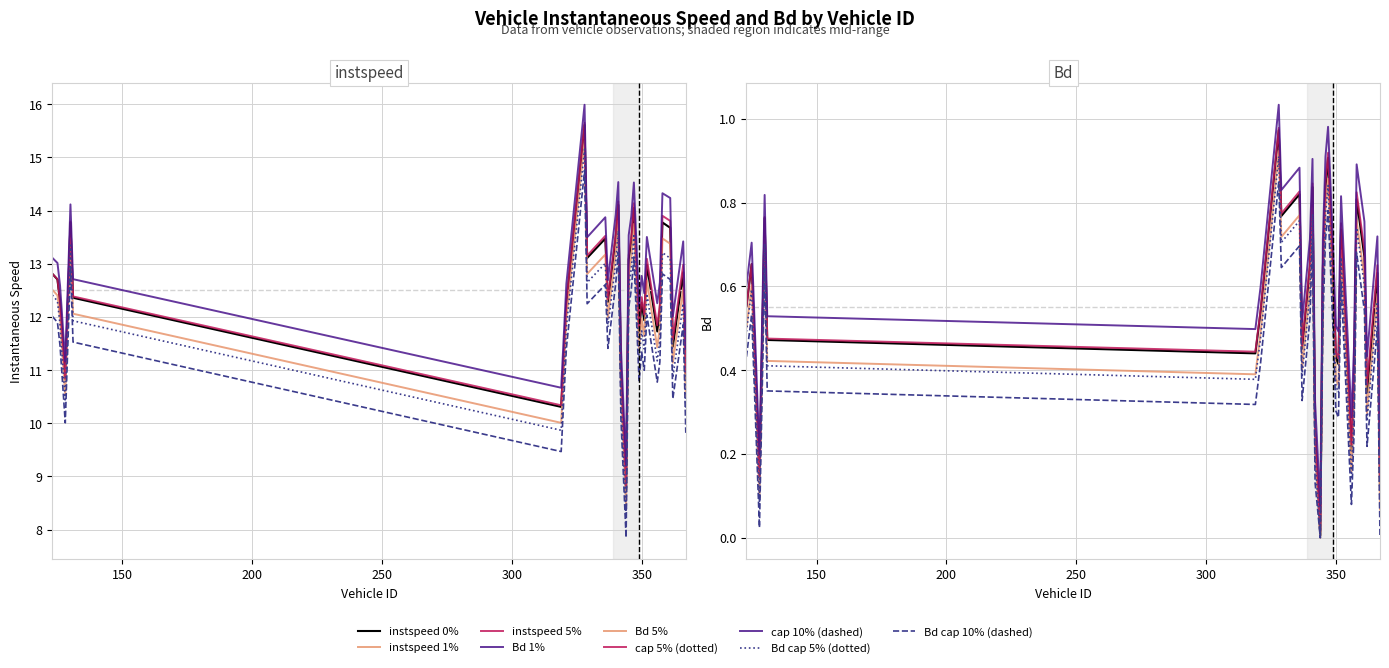

Where does the instspeed series first go above 12?

123